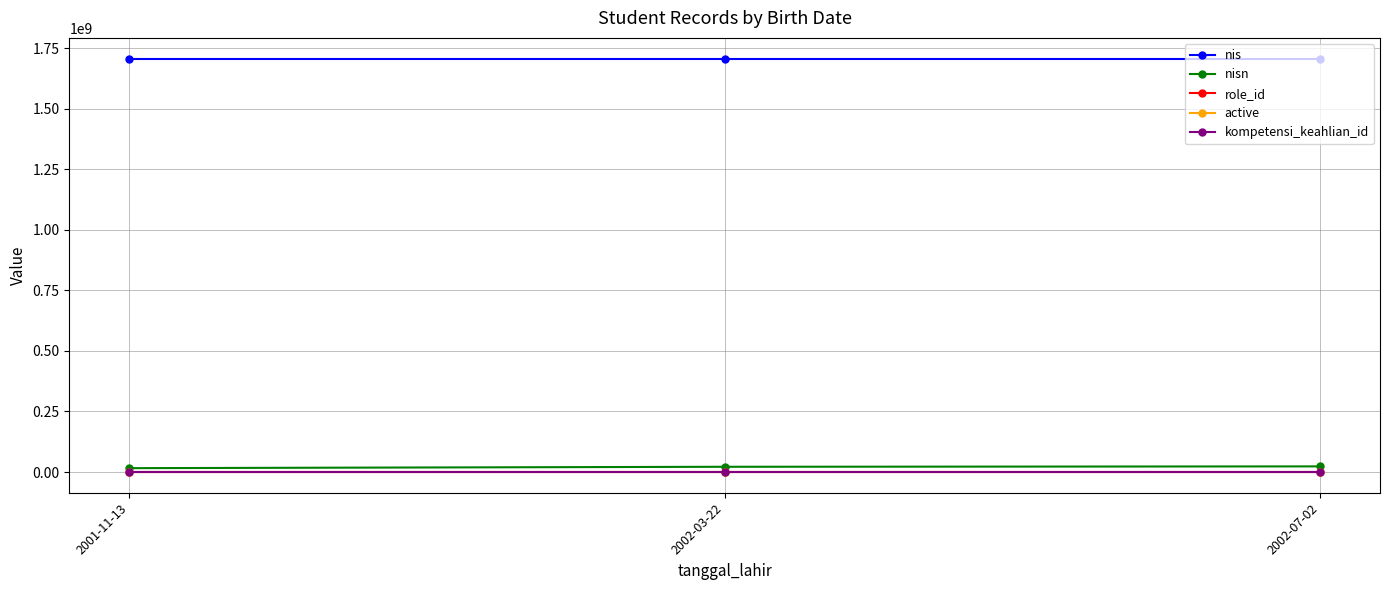

How many distinct data groups are displayed?

5